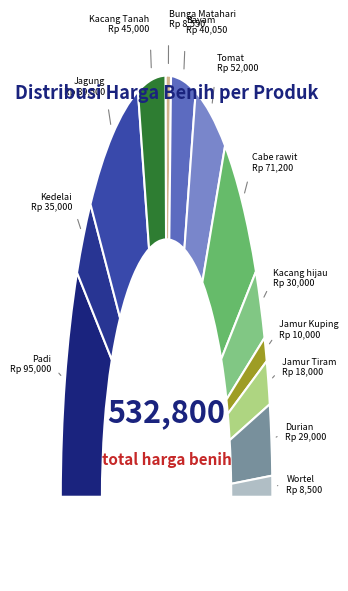

Approximately how many times larger is the value at Bayam compared to Durian?

1.4